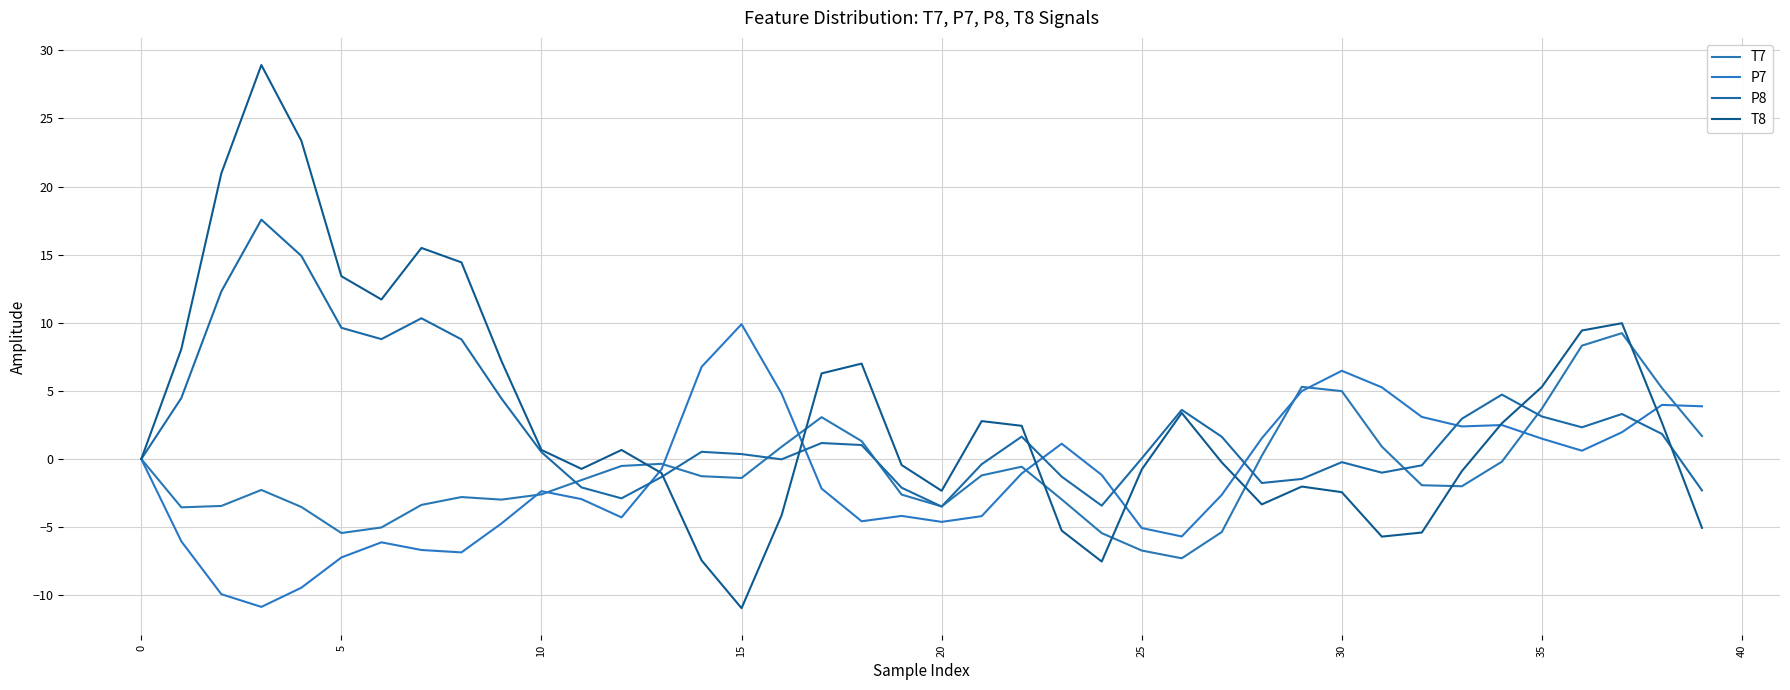

What are all the series names shown in the legend?

T7, P7, P8, T8